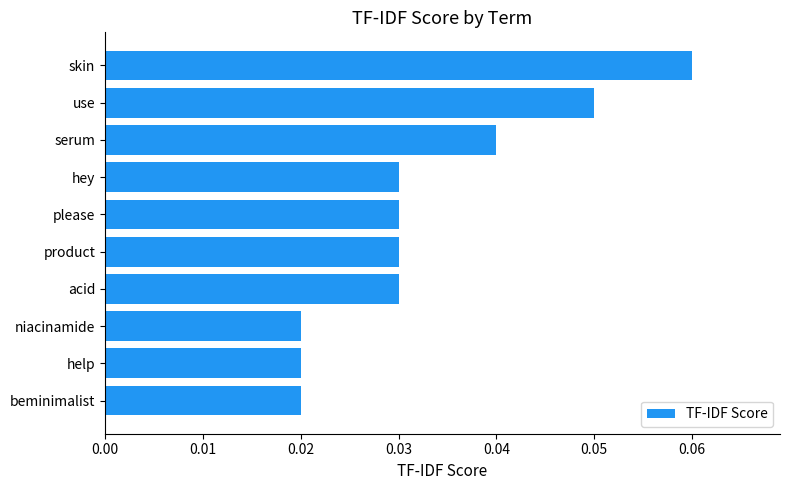

Between use and please, which is larger?

use